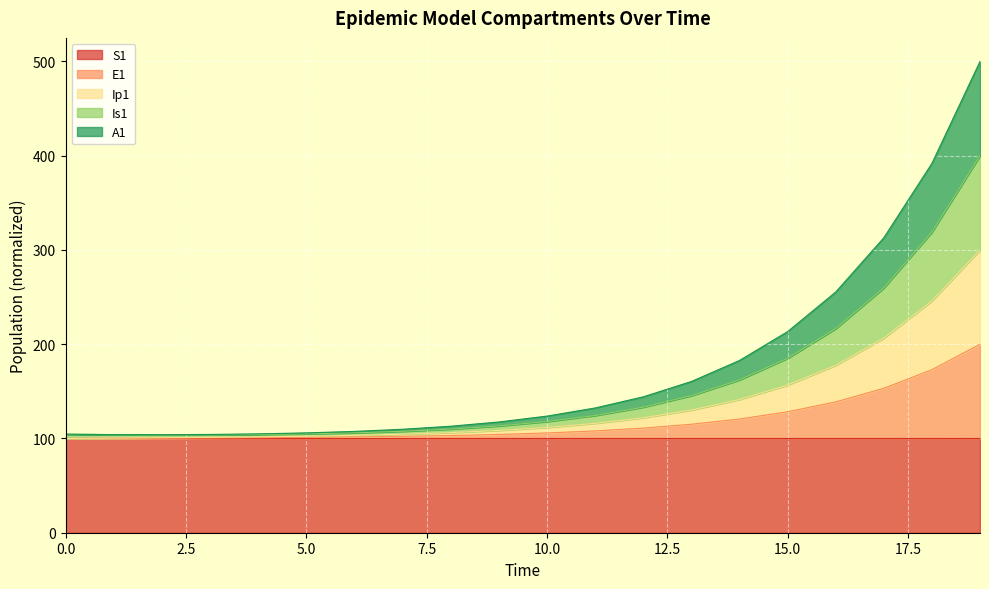

True or false: Is1 and Ip1 cross at least once.

False